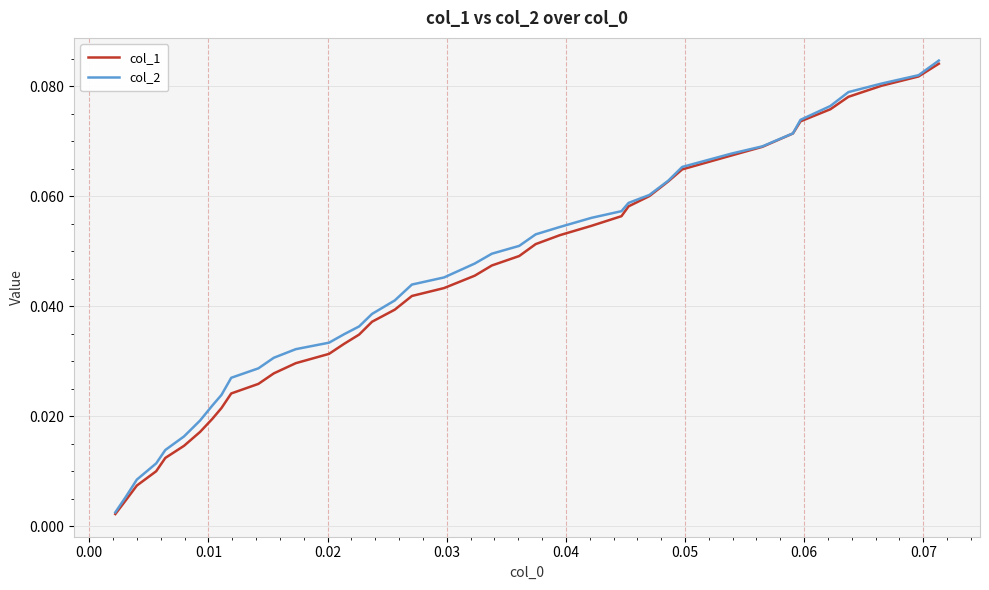

Which series has the widest spread of values?

col_2